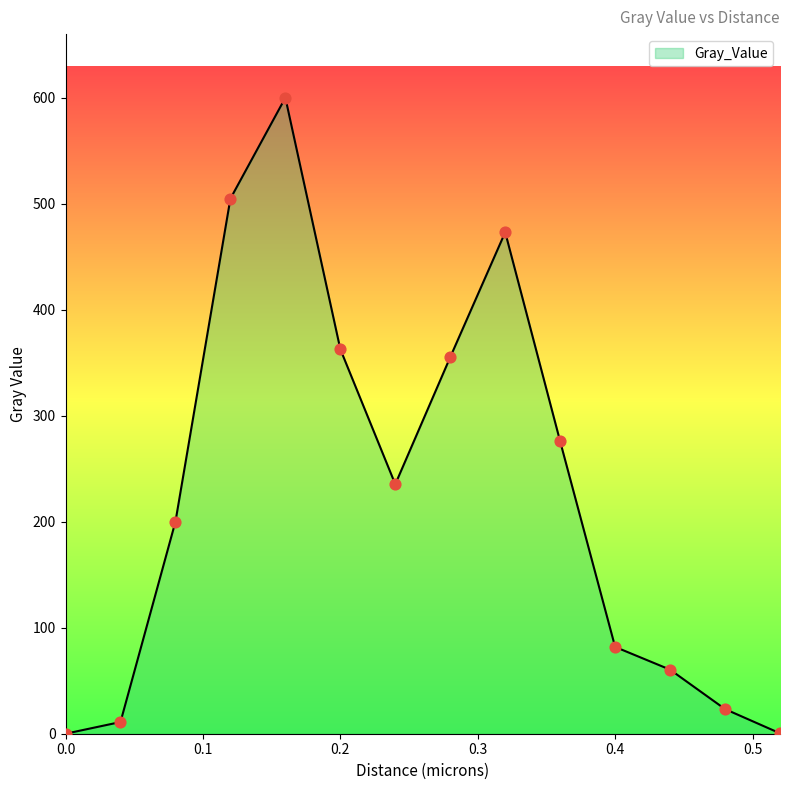

What is the greatest value displayed?

600.1